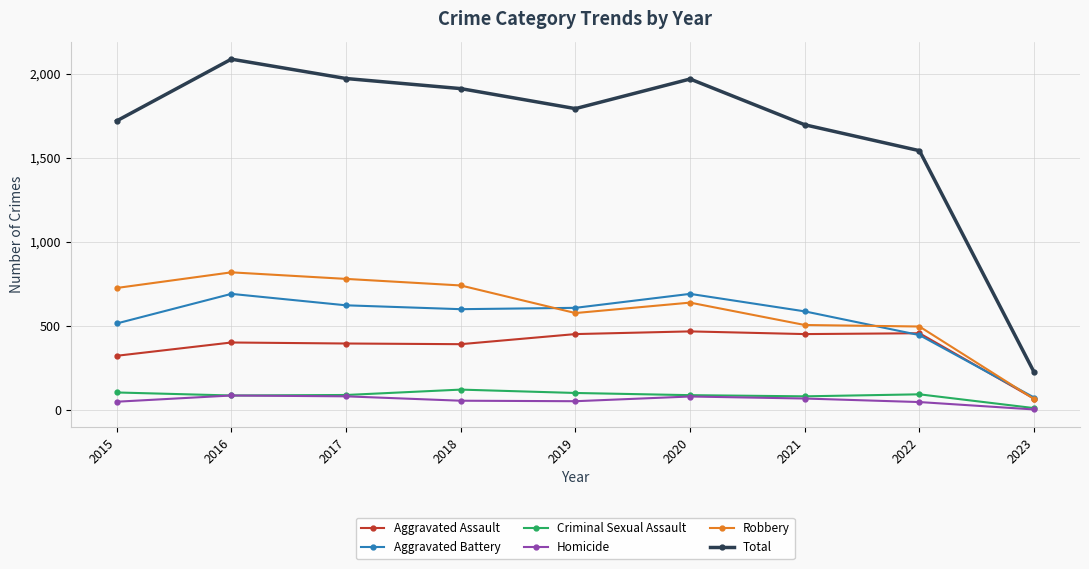

True or false: Aggravated Battery and Total intersect in this chart.

False